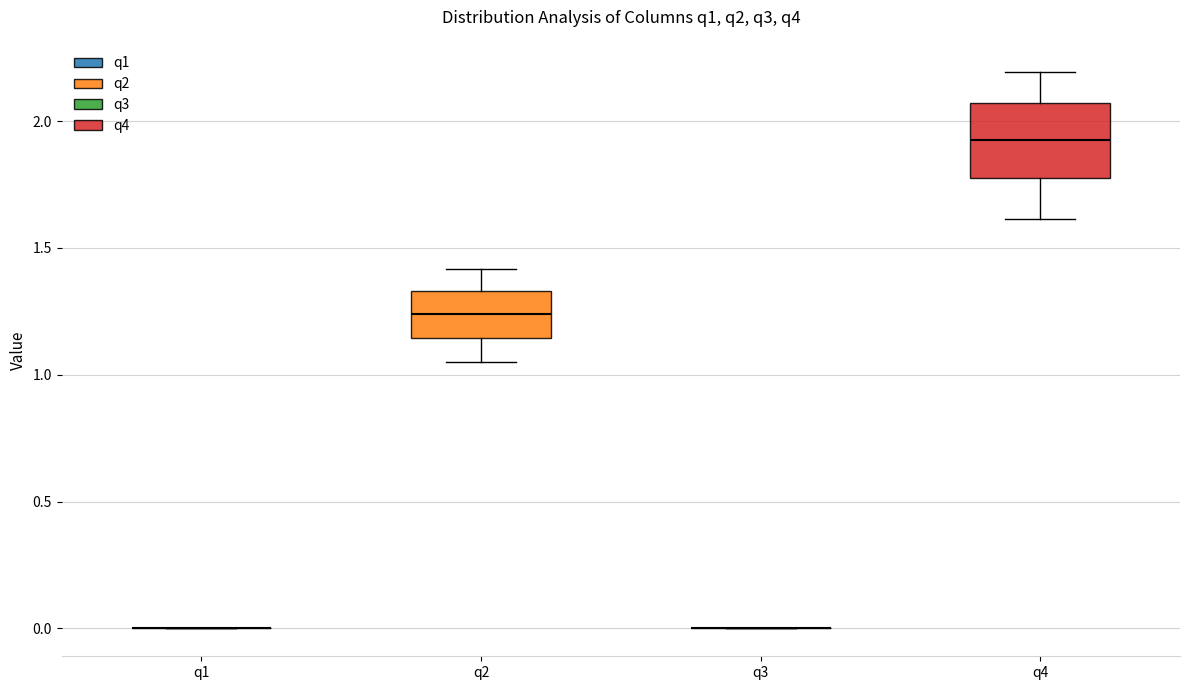

Which box is the tallest, from its lower edge to its upper edge?

q4